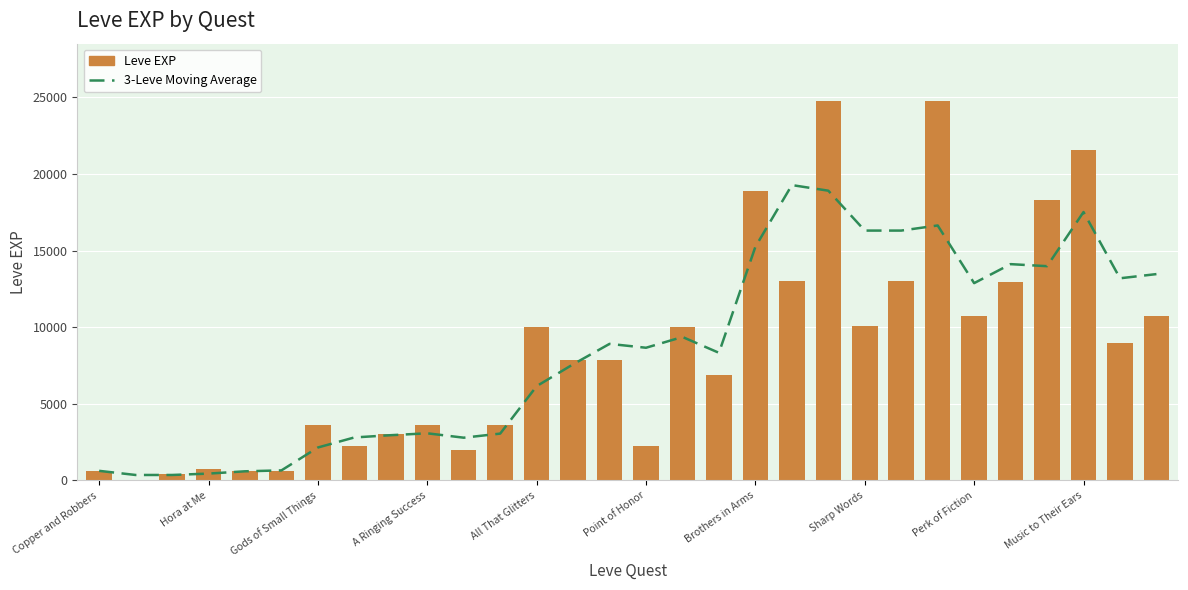

Between Gods of Small Things and 24, which is larger?

24